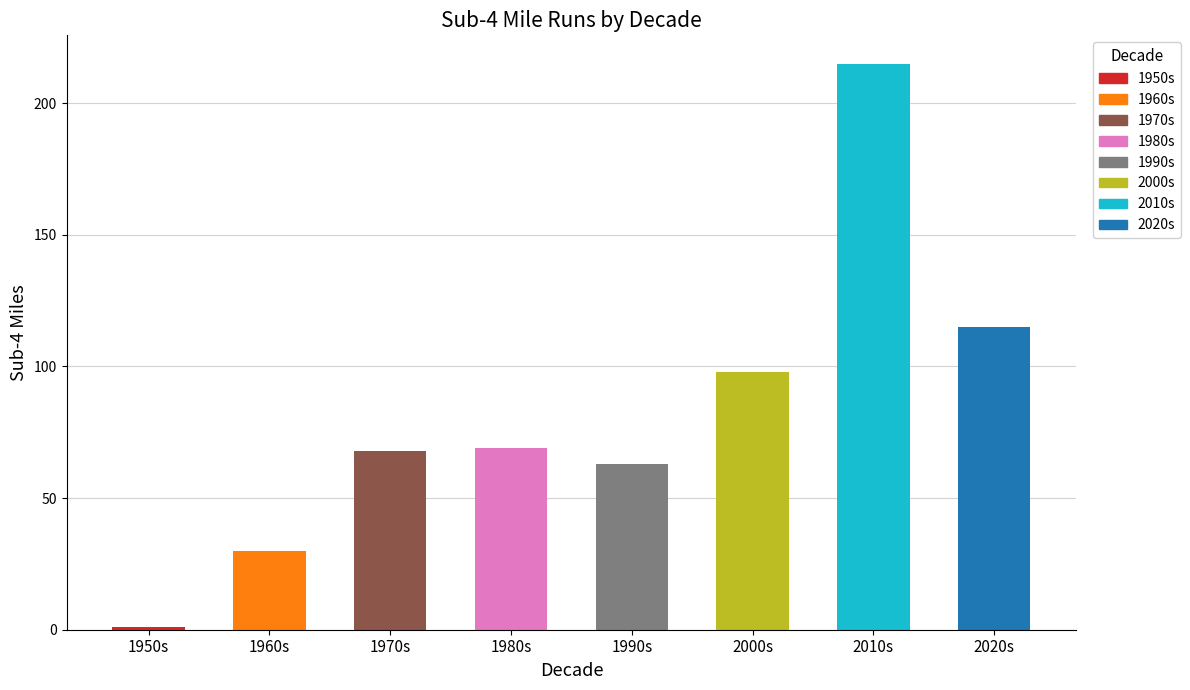

What is the value of the 4th bar from the left?

69